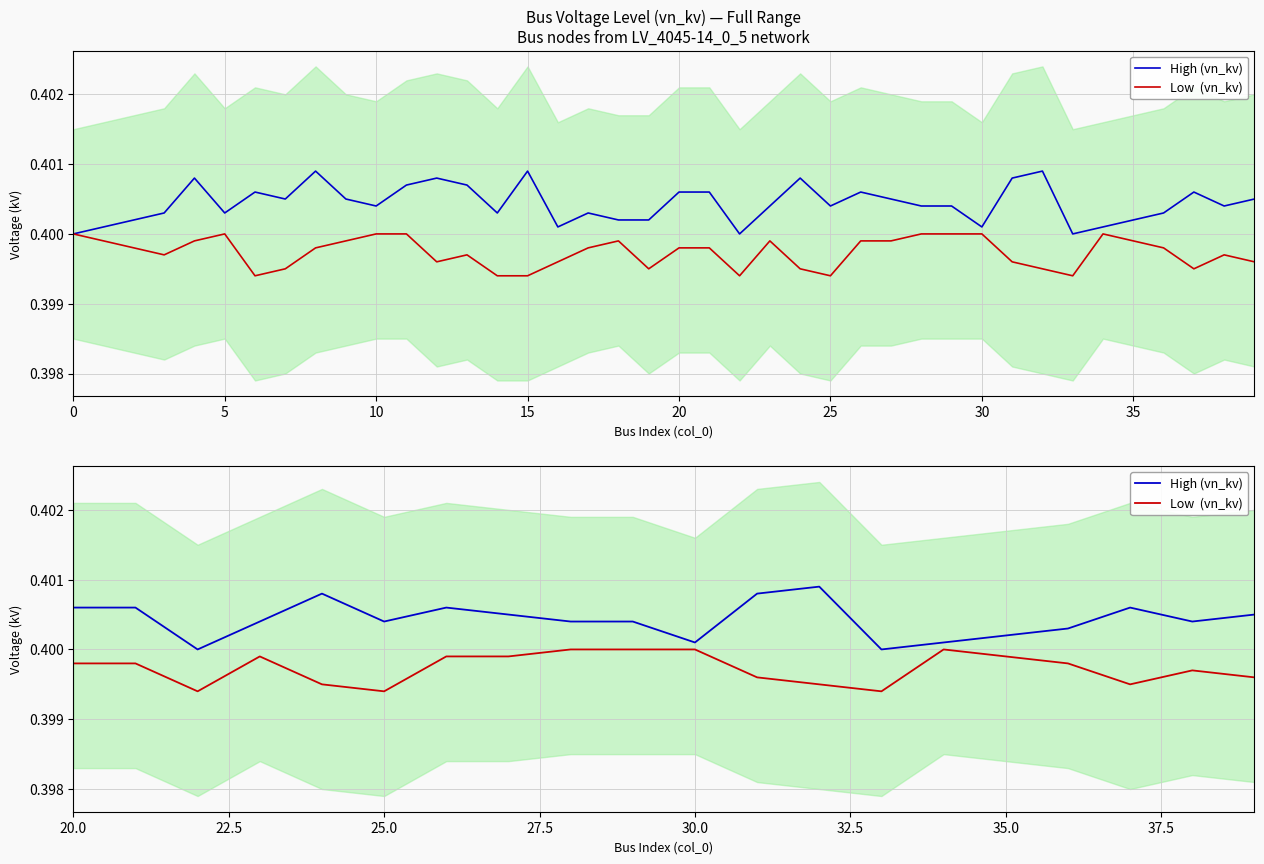

Rank the series by their maximum value, from highest to lowest.

High (vn_kv), Low  (vn_kv)